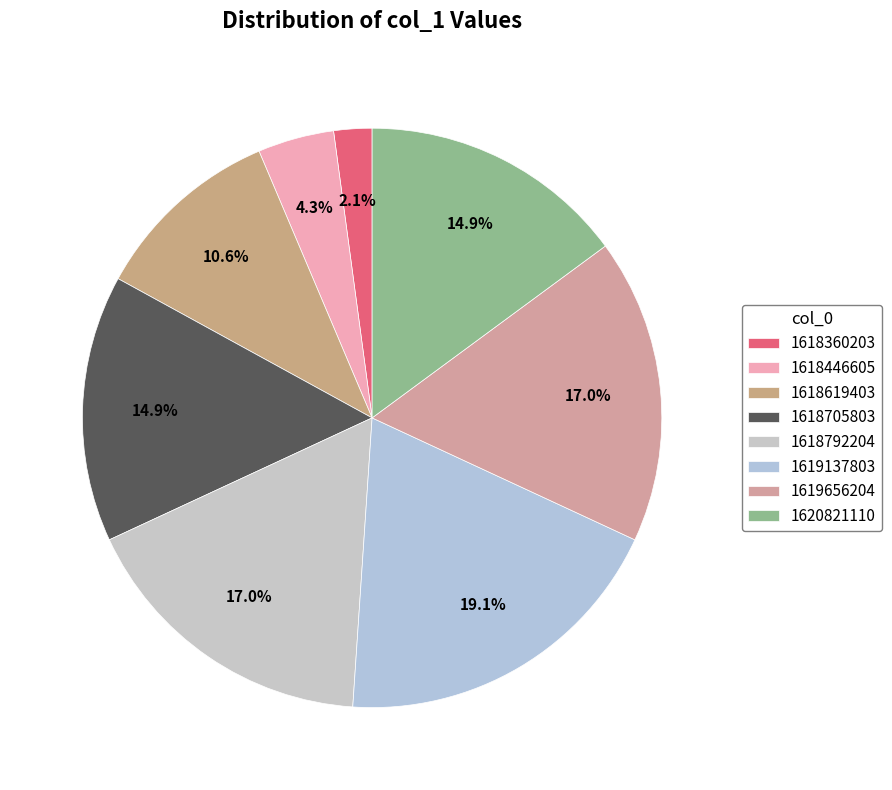

What is the change in value from 1619137803 to 1620821110?

-2